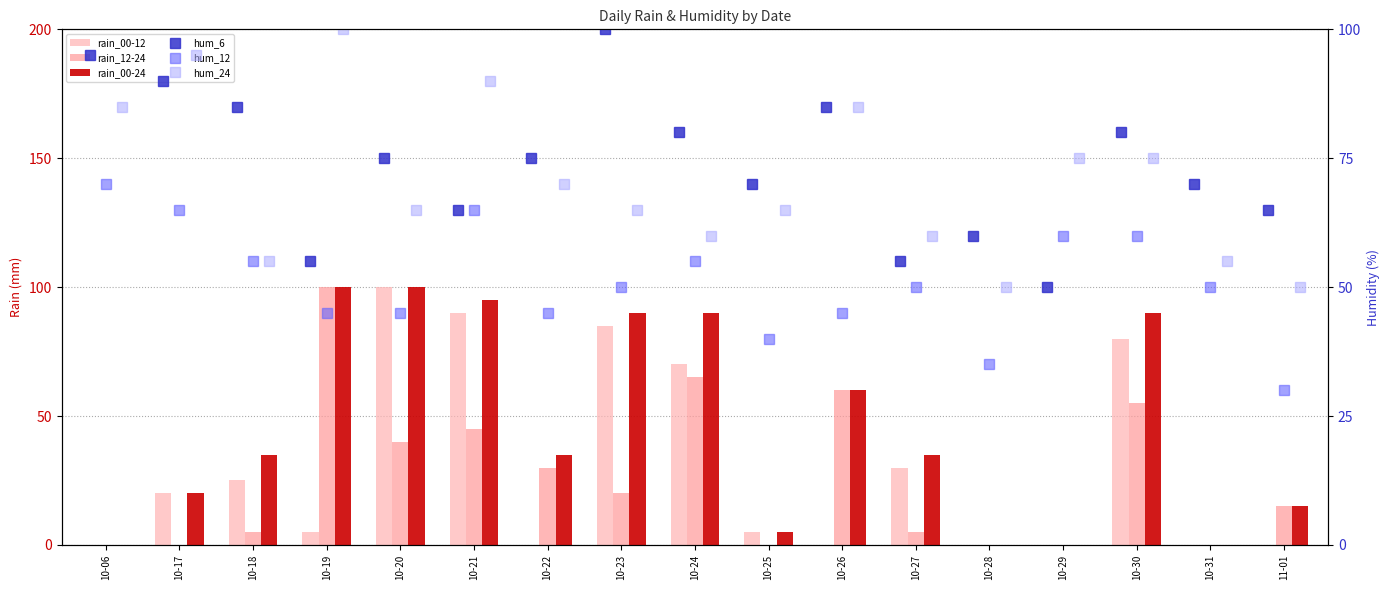

At which label does hum_12 reach its peak?

10-06